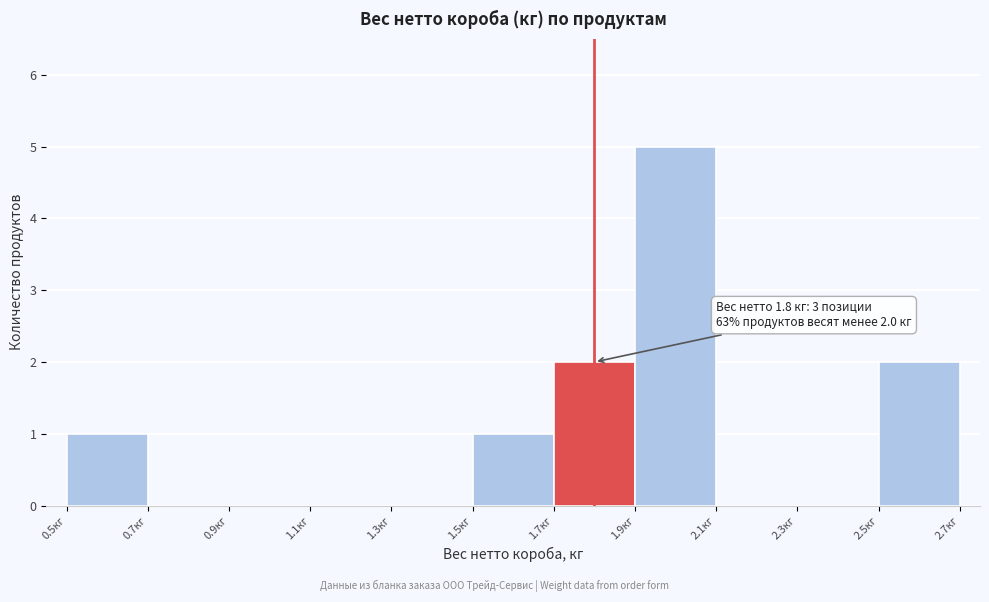

Over which range of the x-axis is the bar tallest?

1.9 to 2.1